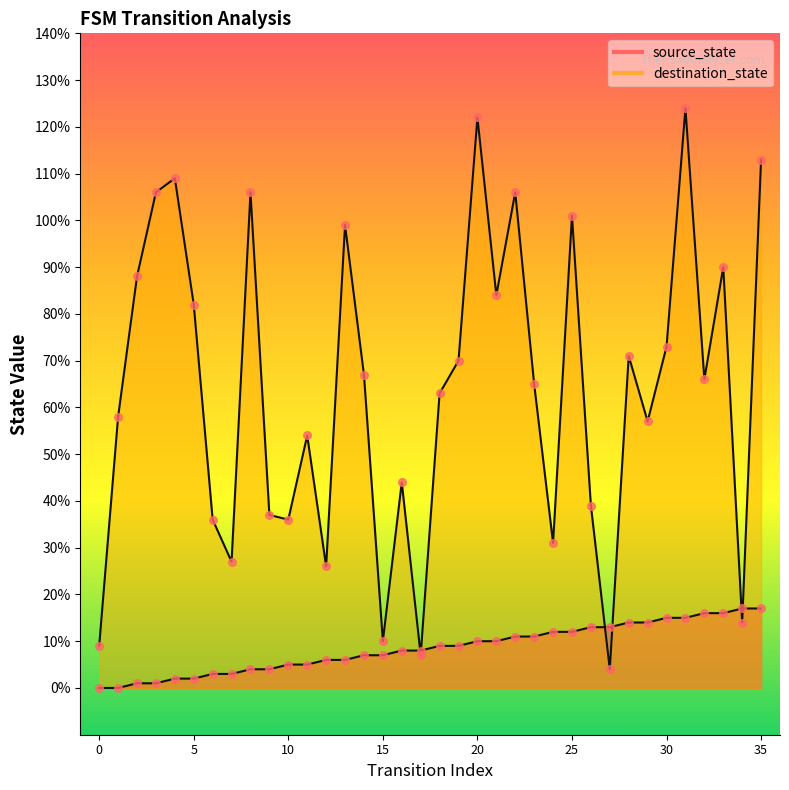

What are all the series names shown in the legend?

source_state, destination_state